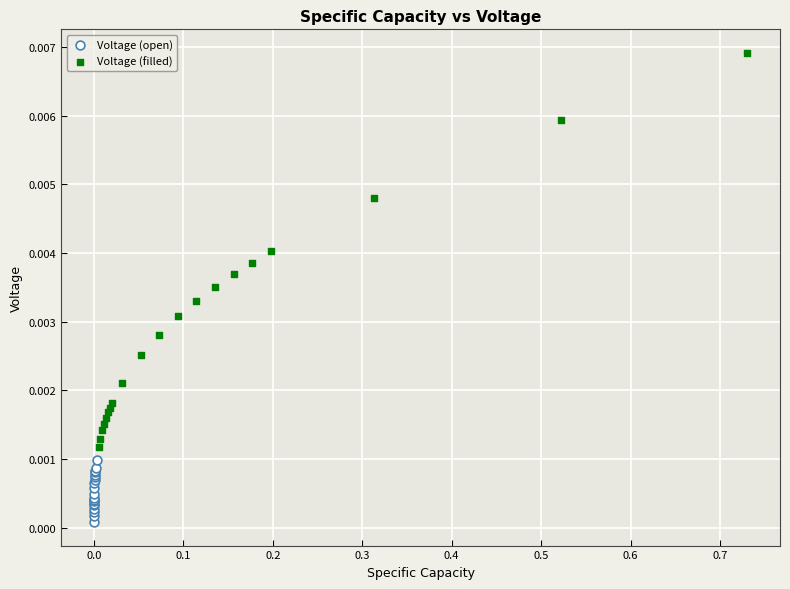

Which series has the largest Y range (max minus min)?

Voltage (filled)